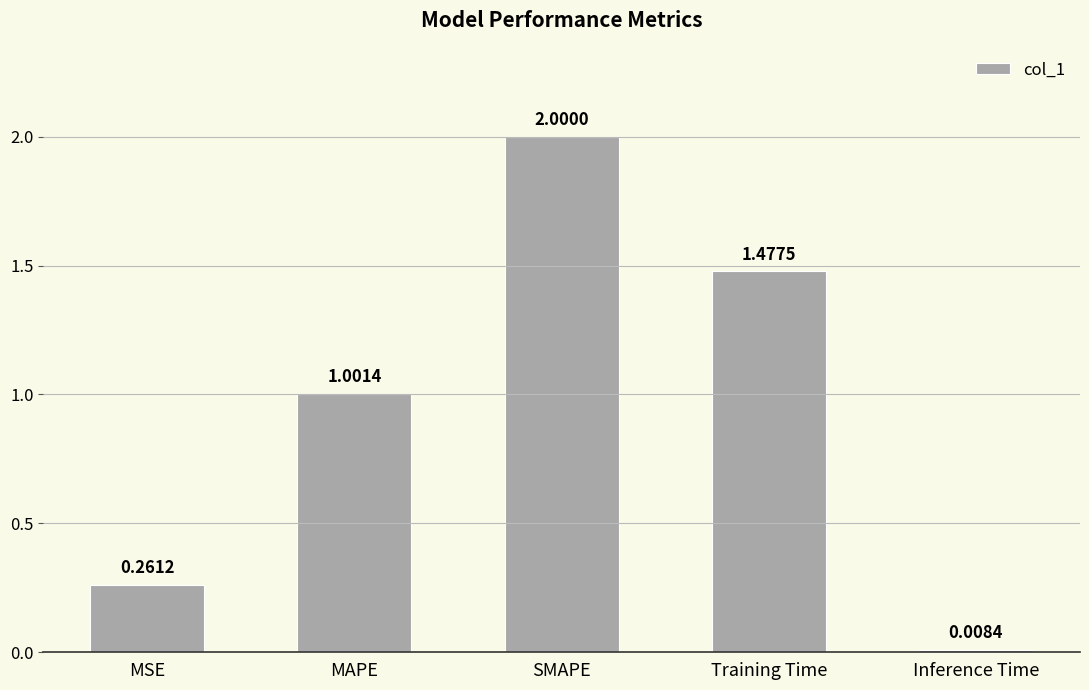

List the labels in order of value, largest first.

SMAPE, Training Time, MAPE, MSE, Inference Time